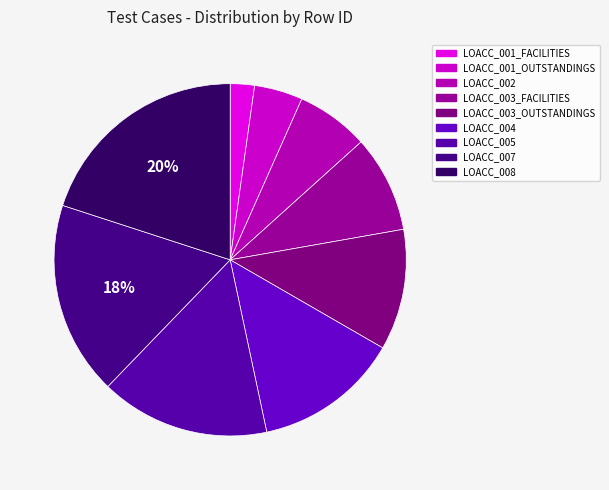

Between LOACC_002 and LOACC_003_OUTSTANDINGS, which is larger?

LOACC_003_OUTSTANDINGS